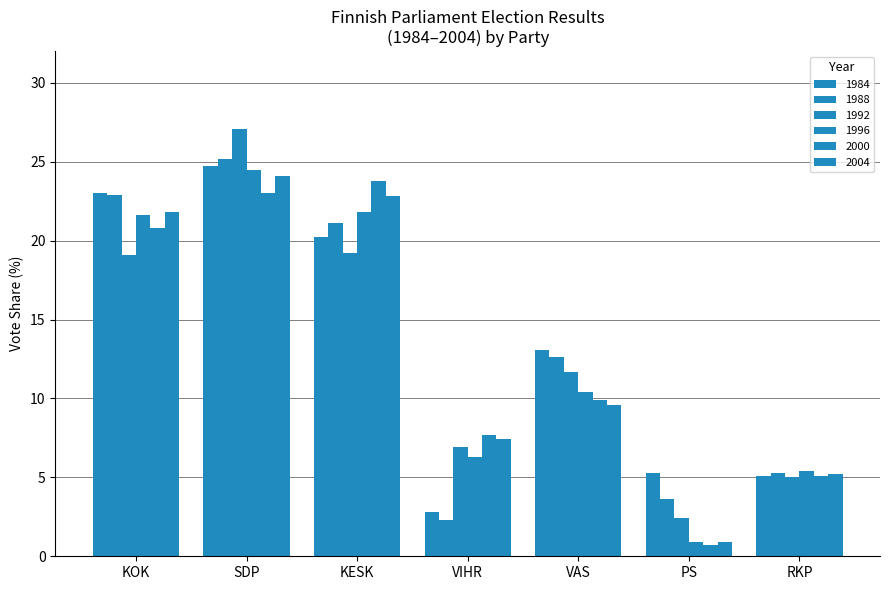

What position from the left is KESK?

3